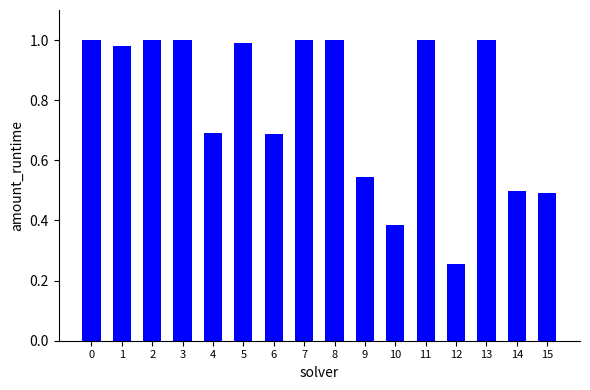

Where is the data nearest to the value 0?

12